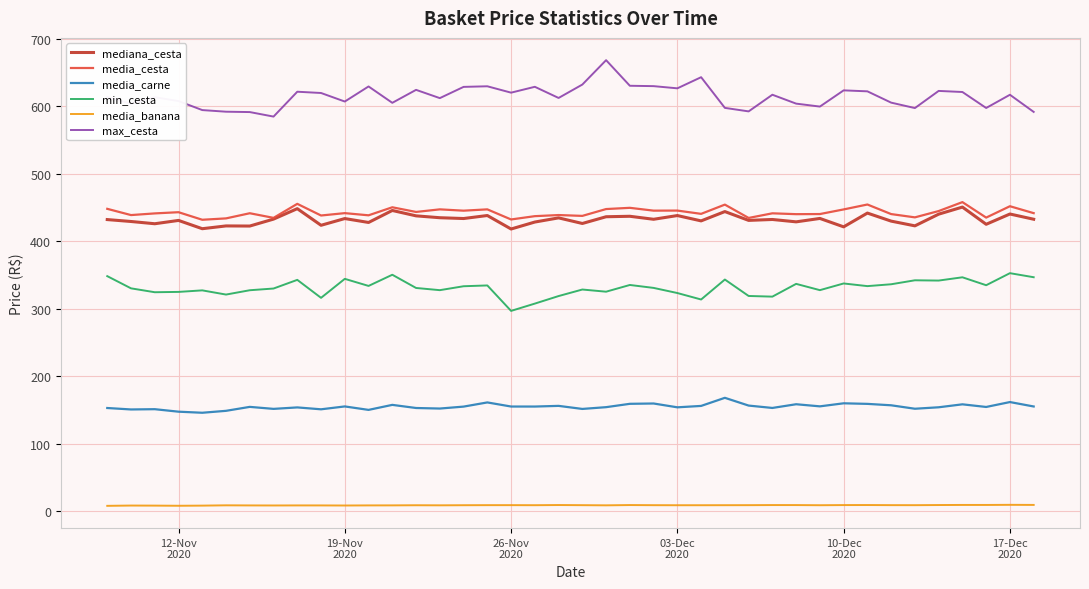

What is the maximum value for mediana_cesta?

450.5